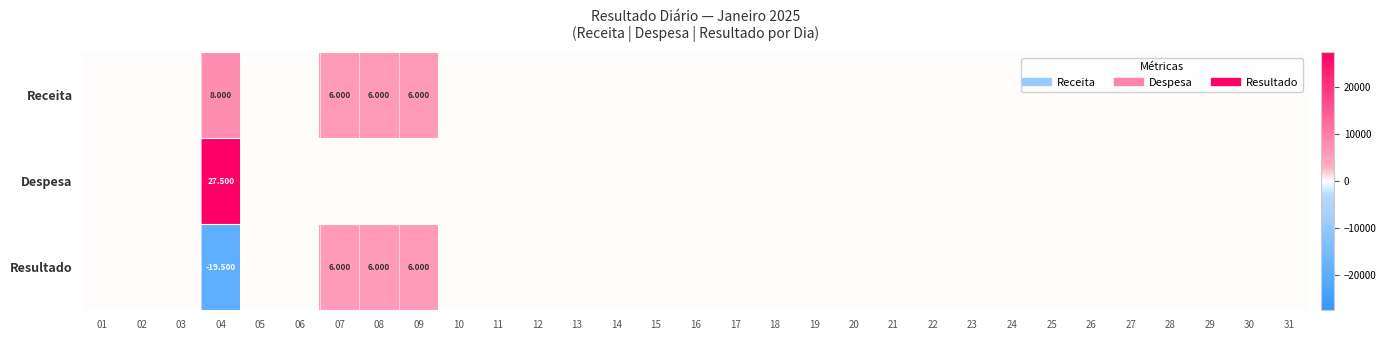

The value of Receita at 15 is -4496. True or false?

False